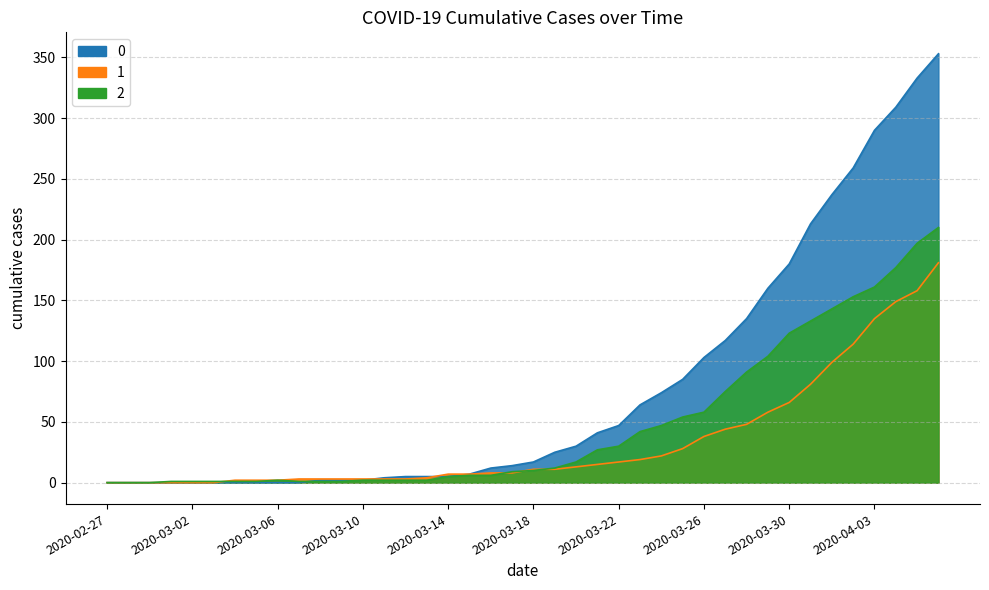

Which has a higher value, 2020-04-02 or 2020-03-01?

2020-04-02